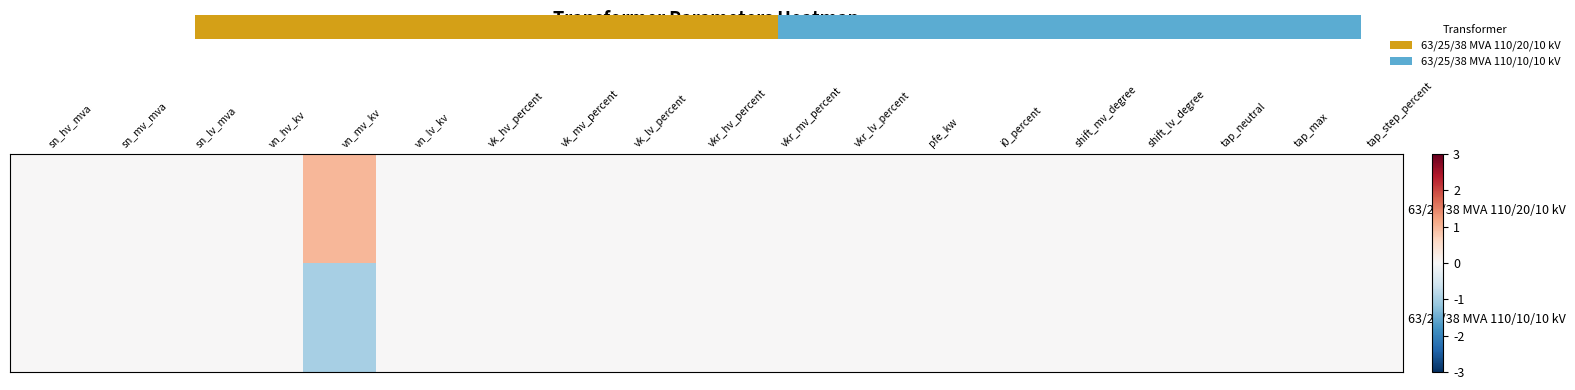

Between tap_step_percent and vkr_mv_percent, which is larger?

tap_step_percent